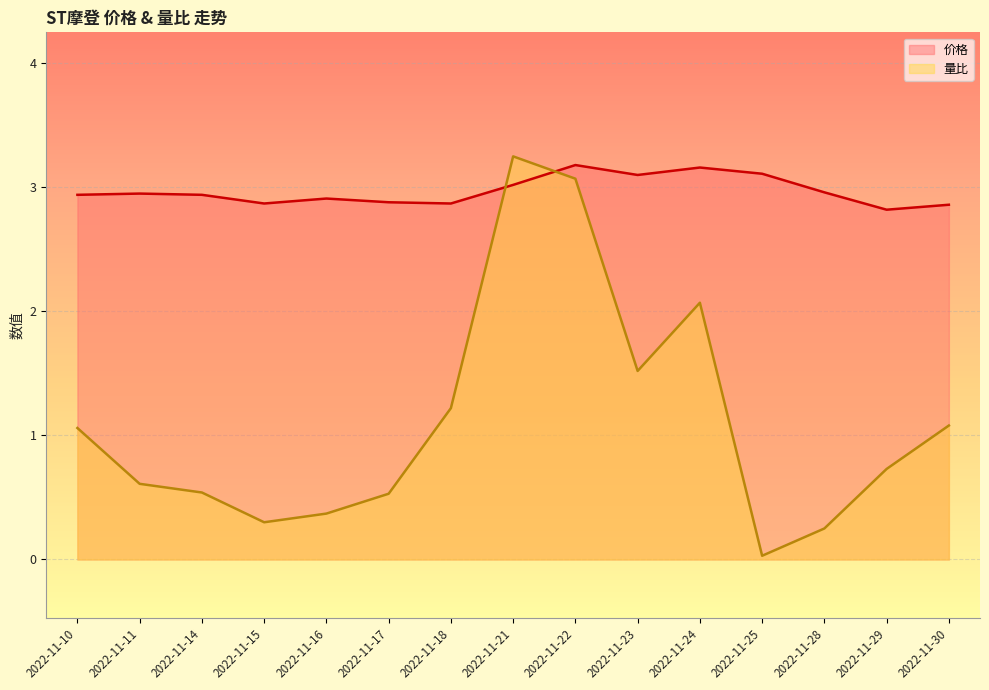

Which series changed the most between 2022-11-11 and 2022-11-25?

量比